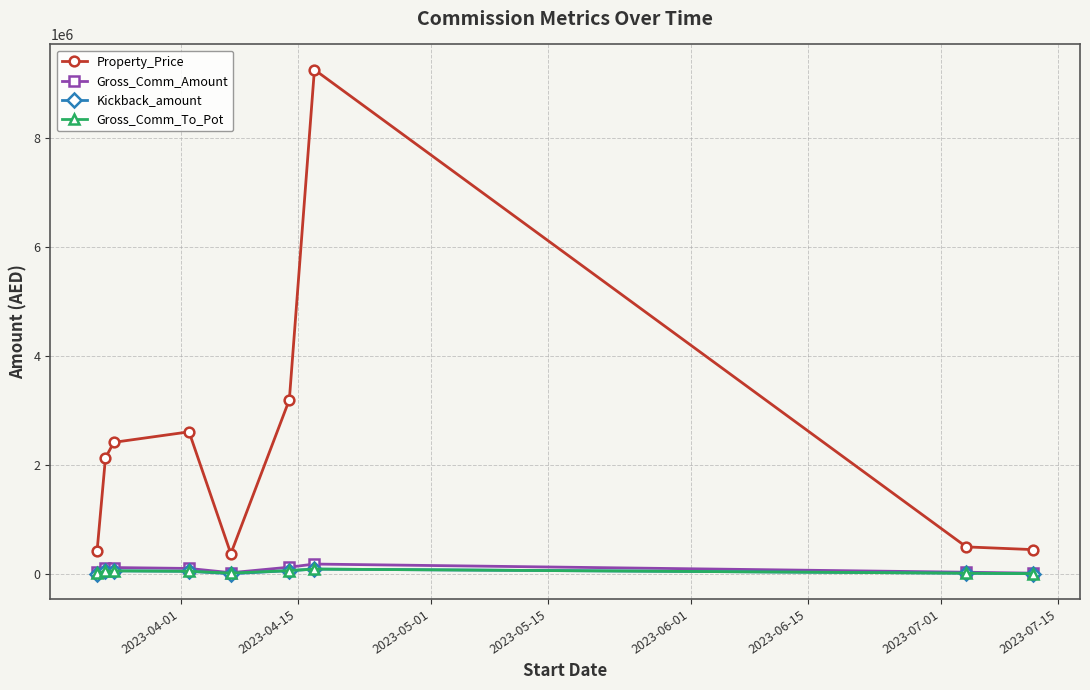

What is the greatest value displayed?

9258888.0